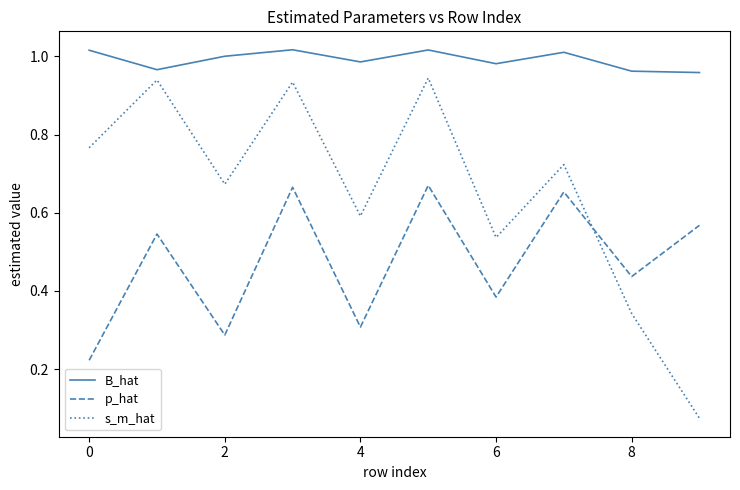

Which series has the widest spread of values?

s_m_hat